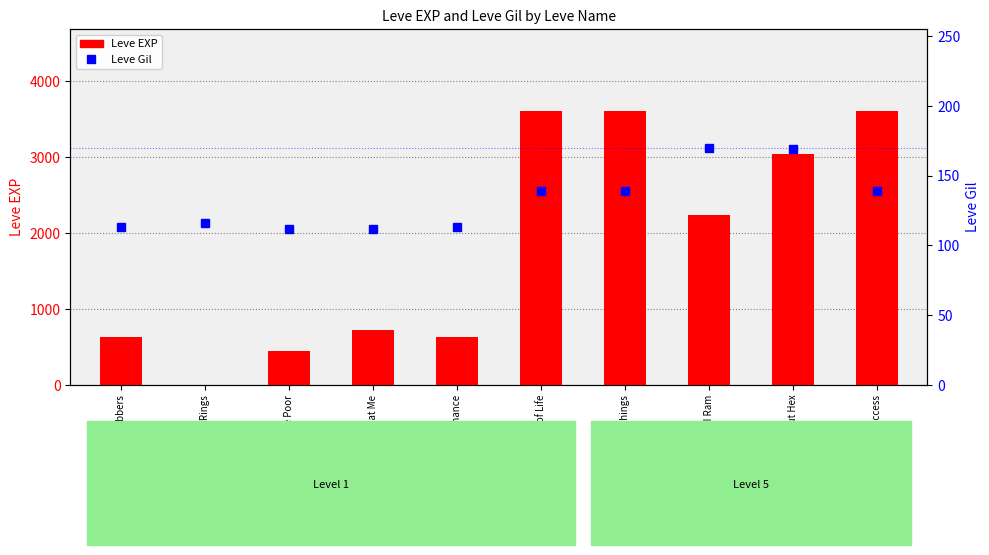

True or false: Leve EXP has a value of 3040 at Let's Talk about Hex.

True